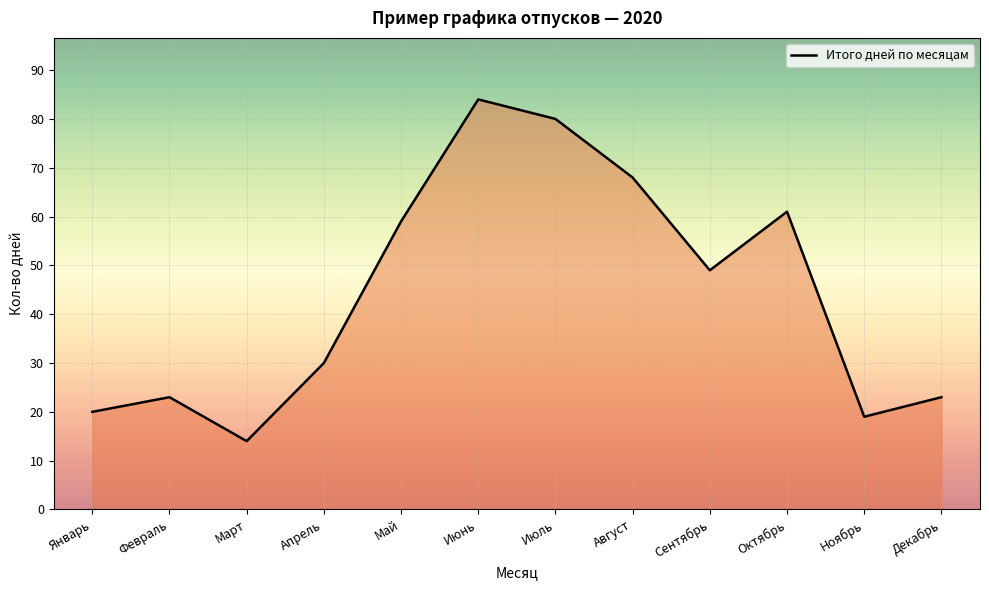

What is the minimum value shown in the chart?

14